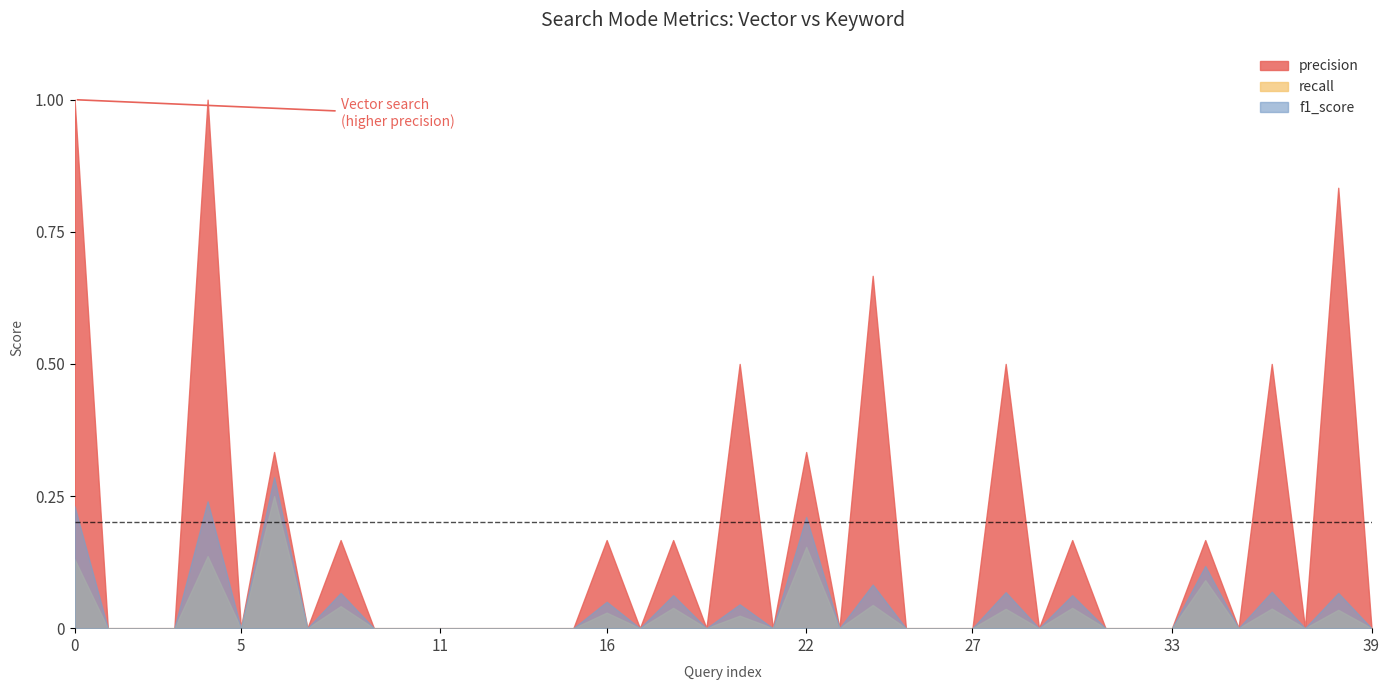

Reading left to right, list all the values displayed in this chart.

precision: 0=1.0	1=0.0	2=0.0	3=0.0	4=1.0	5=0.0	6=0.3	7=0.0	8=0.2	9=0.0	10=0.0	11=0.0	12=0.0	13=0.0	14=0.0	15=0.0	16=0.2	17=0.0	18=0.2	19=0.0	20=0.5	21=0.0	22=0.3	23=0.0	24=0.7	25=0.0	26=0.0	27=0.0	28=0.5	29=0.0	30=0.2	31=0.0	32=0.0	33=0.0	34=0.2	35=0.0	36=0.5	37=0.0	38=0.8	39=0.0
recall: 0=0.1	1=0.0	2=0.0	3=0.0	4=0.1	5=0.0	6=0.2	7=0.0	8=0.0	9=0.0	10=0.0	11=0.0	12=0.0	13=0.0	14=0.0	15=0.0	16=0.0	17=0.0	18=0.0	19=0.0	20=0.0	21=0.0	22=0.2	23=0.0	24=0.0	25=0.0	26=0.0	27=0.0	28=0.0	29=0.0	30=0.0	31=0.0	32=0.0	33=0.0	34=0.1	35=0.0	36=0.0	37=0.0	38=0.0	39=0.0
f1_score: 0=0.2	1=0.0	2=0.0	3=0.0	4=0.2	5=0.0	6=0.3	7=0.0	8=0.1	9=0.0	10=0.0	11=0.0	12=0.0	13=0.0	14=0.0	15=0.0	16=0.1	17=0.0	18=0.1	19=0.0	20=0.0	21=0.0	22=0.2	23=0.0	24=0.1	25=0.0	26=0.0	27=0.0	28=0.1	29=0.0	30=0.1	31=0.0	32=0.0	33=0.0	34=0.1	35=0.0	36=0.1	37=0.0	38=0.1	39=0.0